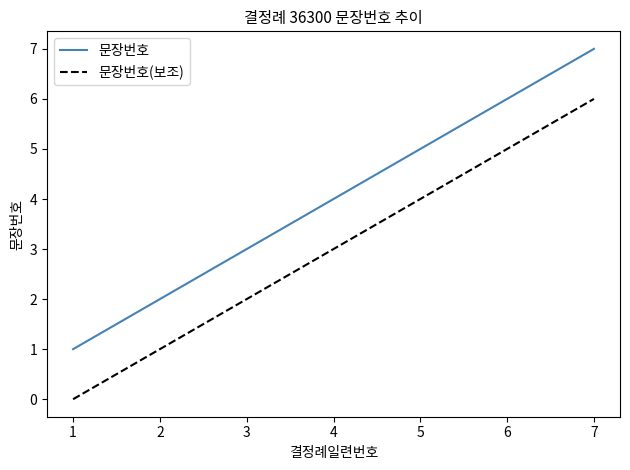

Which category has the highest value in the 문장번호 series?

7